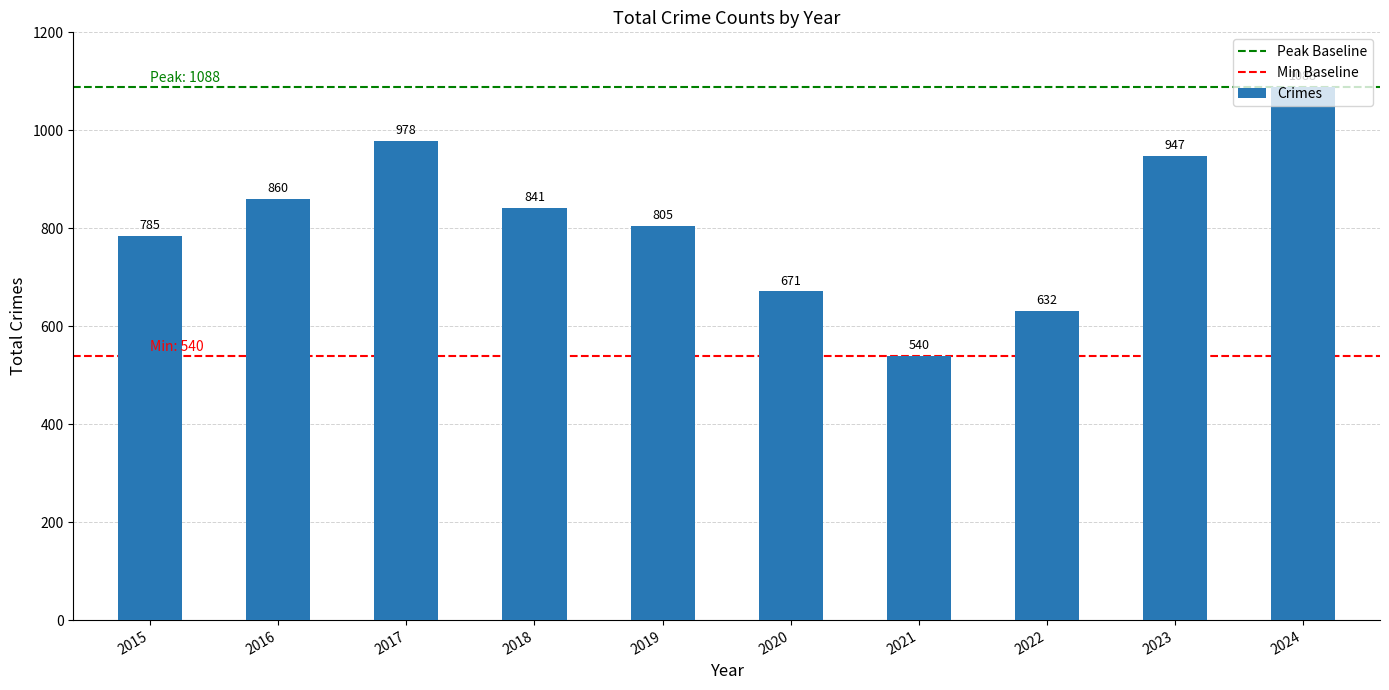

What is the sum of all values?

8147